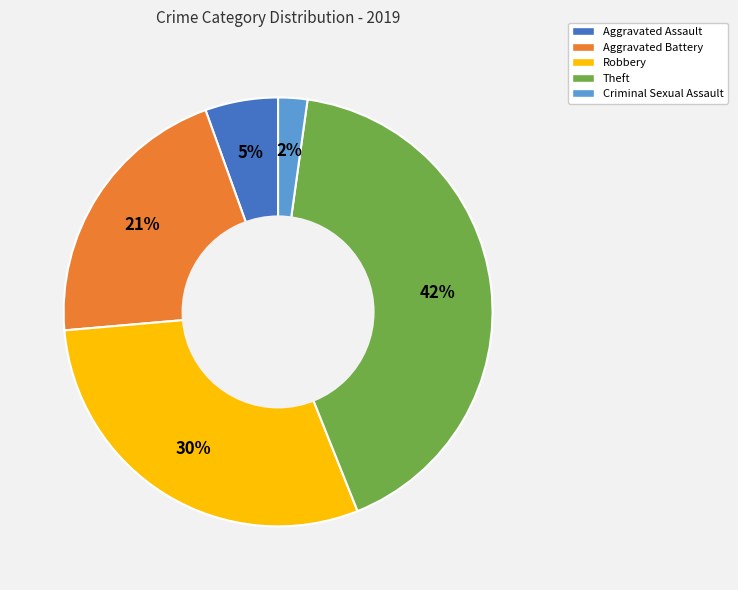

What is the smallest slice in the pie chart?

Criminal Sexual Assault